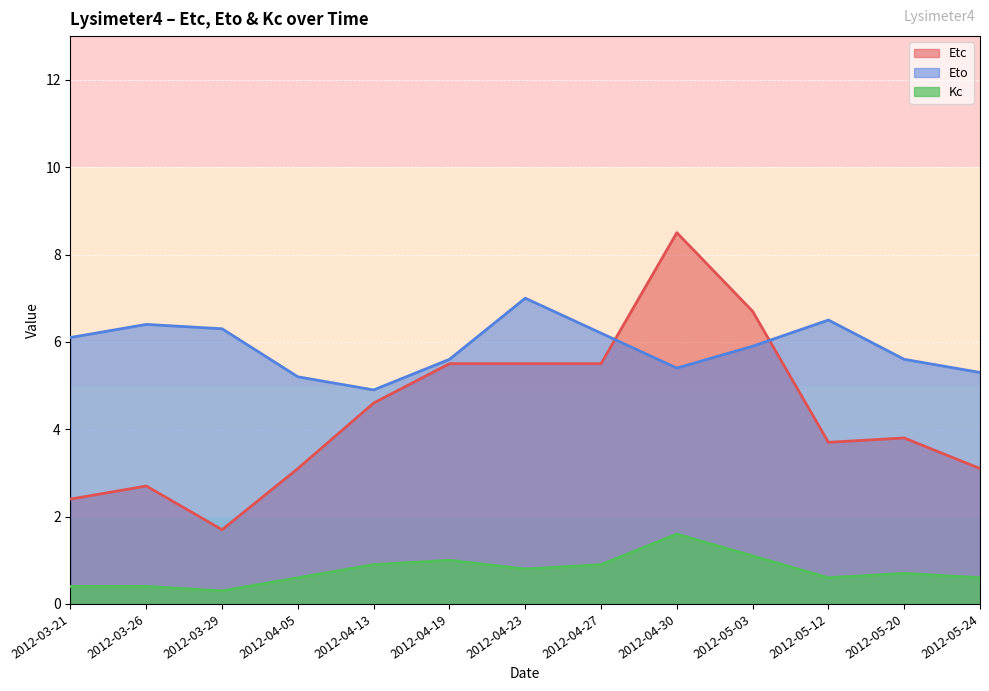

How many series are shown in this chart?

3